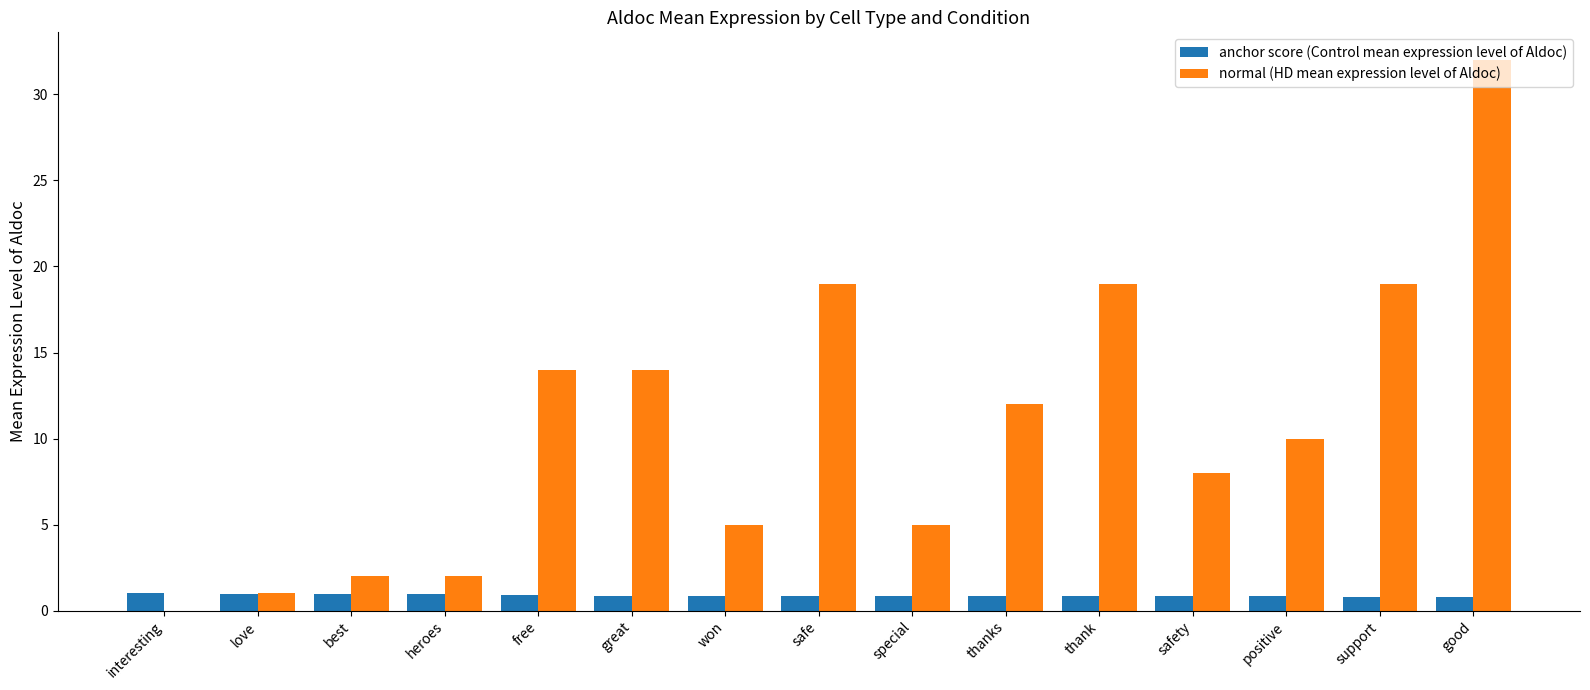

What is the maximum value shown in the chart?

32.0